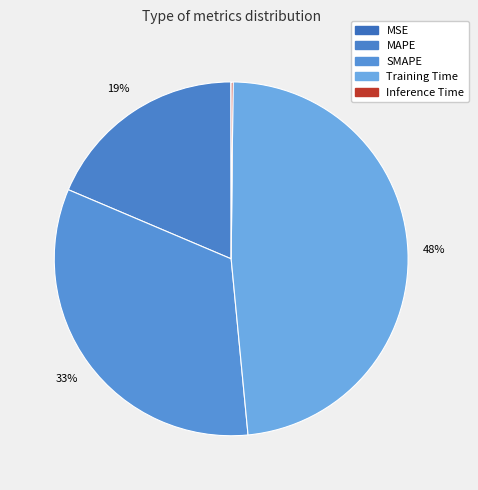

Does Inference Time represent more than half of the total?

No